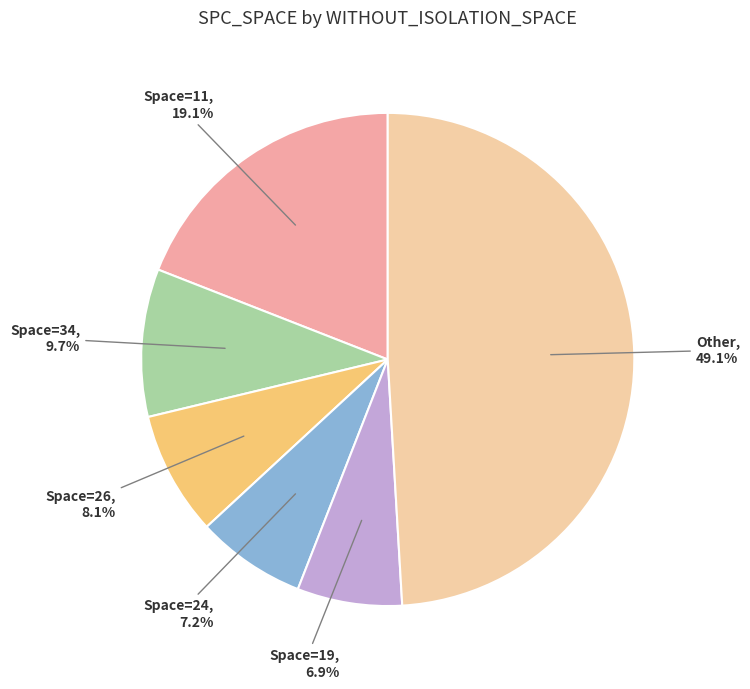

Is there a majority slice in this chart?

No